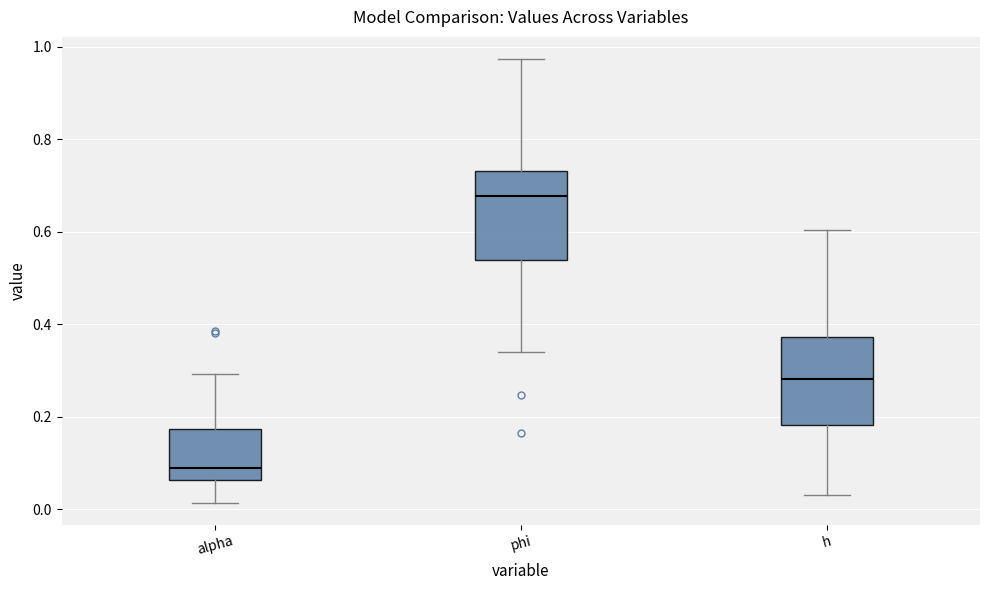

Reading left to right, read every box against the y-axis: the position of its median line, the range the box covers, and the ends of its whiskers. The values are not printed on the chart, so give them approximately, as read against the axis.

alpha: median 0.08, box 0.06 to 0.18, whiskers 0.02 to 0.30
phi: median 0.68, box 0.54 to 0.74, whiskers 0.34 to 0.98
h: median 0.28, box 0.18 to 0.38, whiskers 0.04 to 0.60